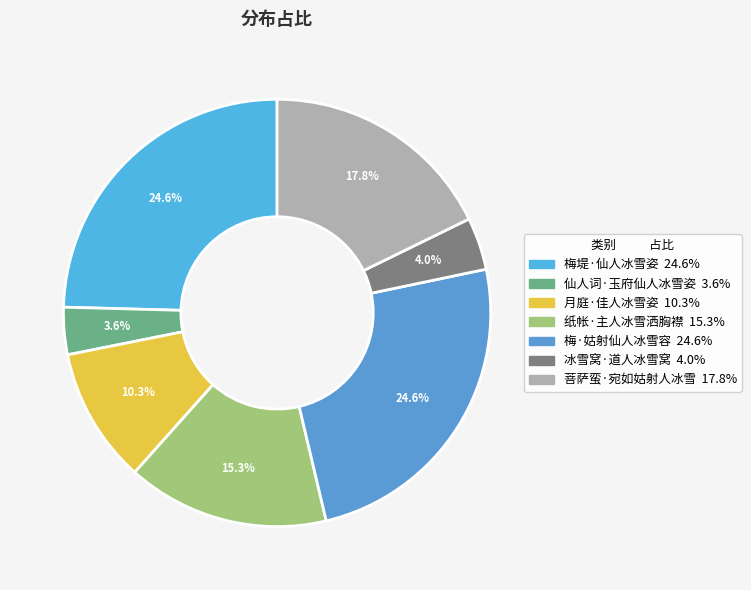

What is the ratio of the value at 仙人词·玉府仙人冰雪姿 to the value at 梅堤·仙人冰雪姿?

0.1